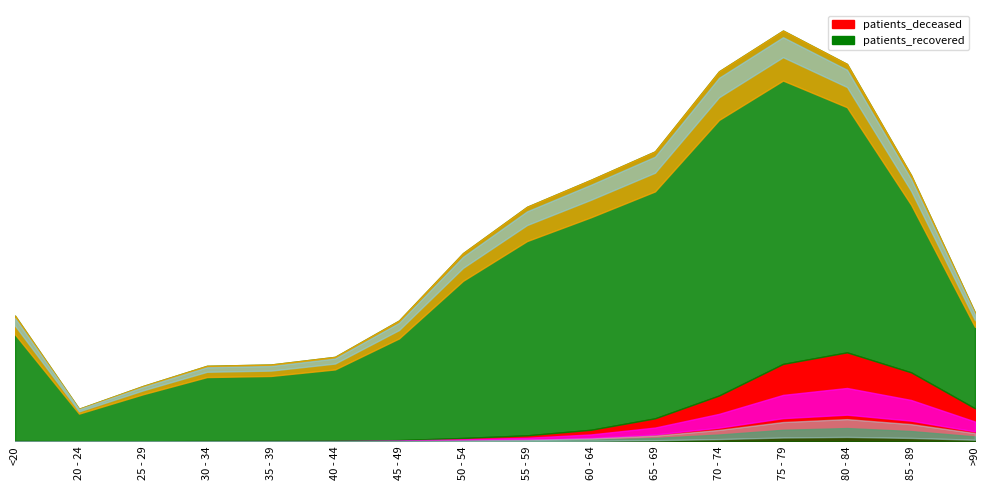

List the series in order of their overall mean, highest first.

patients_recovered, patients_deceased